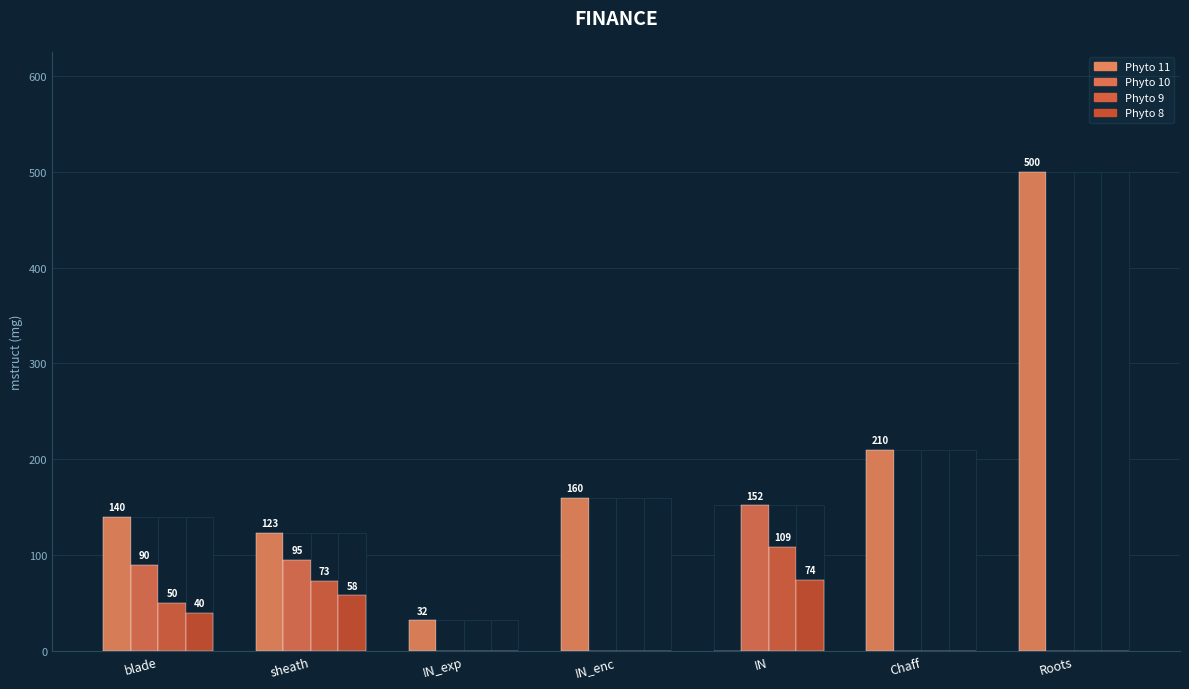

Which category has the lowest value across all series?

IN